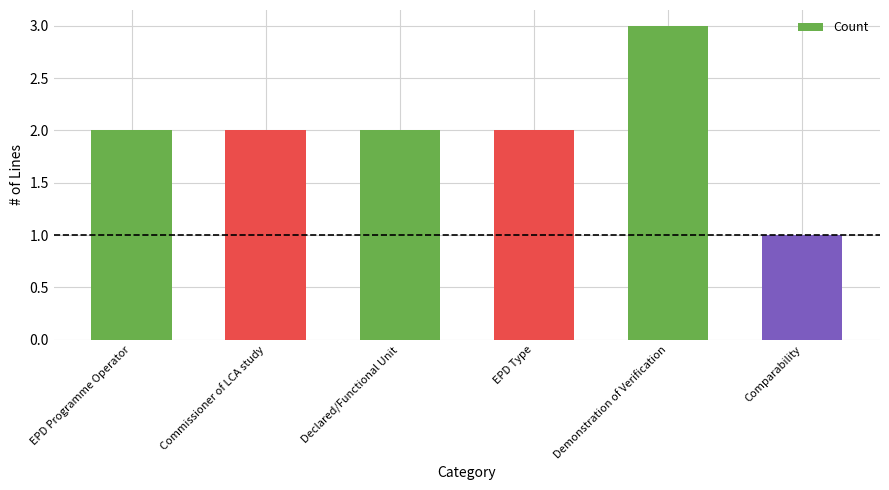

What is the sum of the values at EPD Type and Commissioner of LCA study?

4